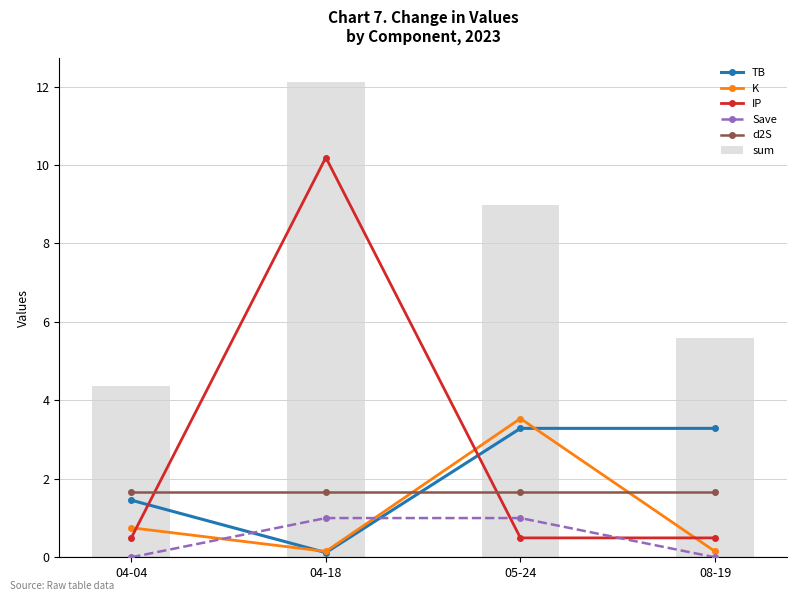

Rank the series at 04-04 from highest to lowest value.

sum, d2S, TB, K, IP, Save